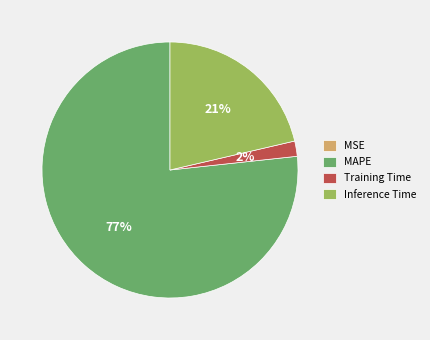

Is MAPE the majority of the pie?

Yes